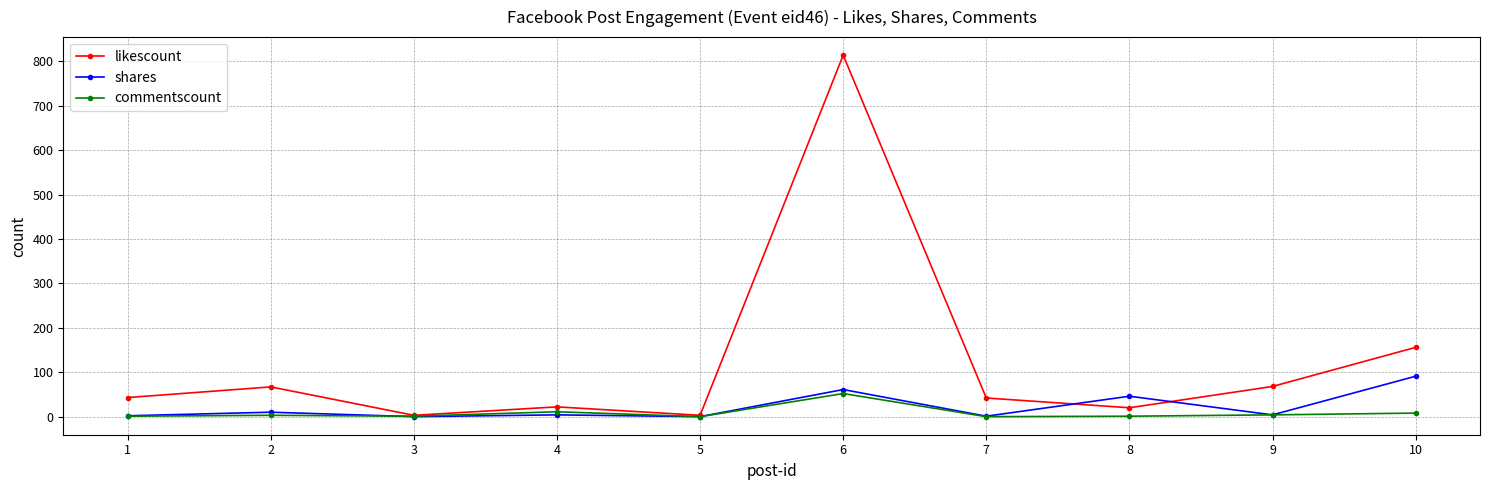

True or false: commentscount has a value of 0 at 7.

True